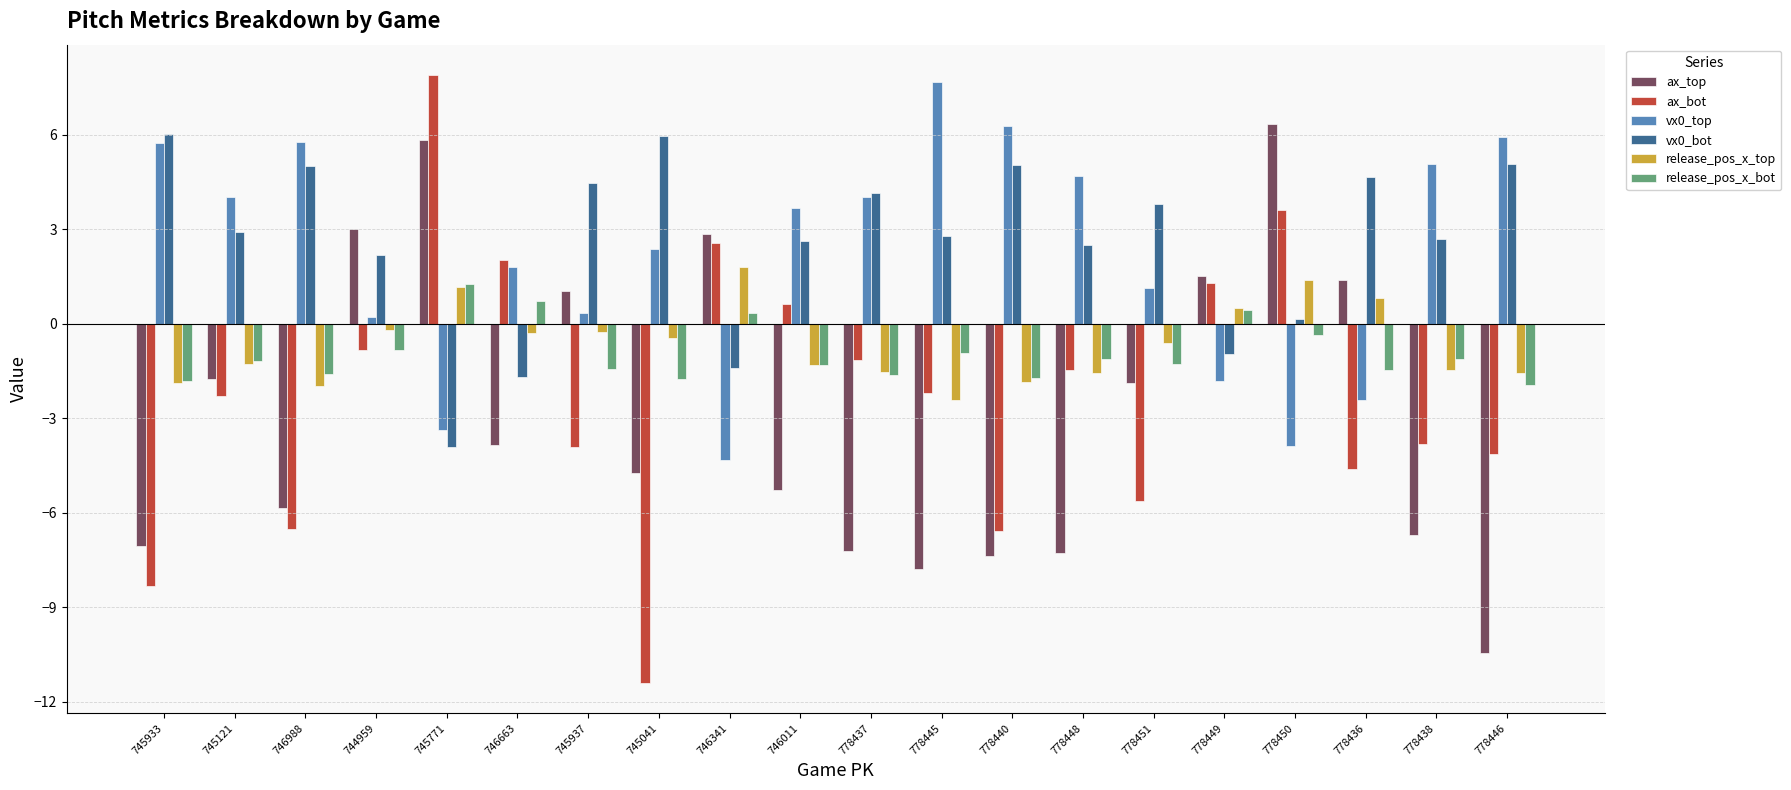

At which label does release_pos_x_top first exceed 0?

745771